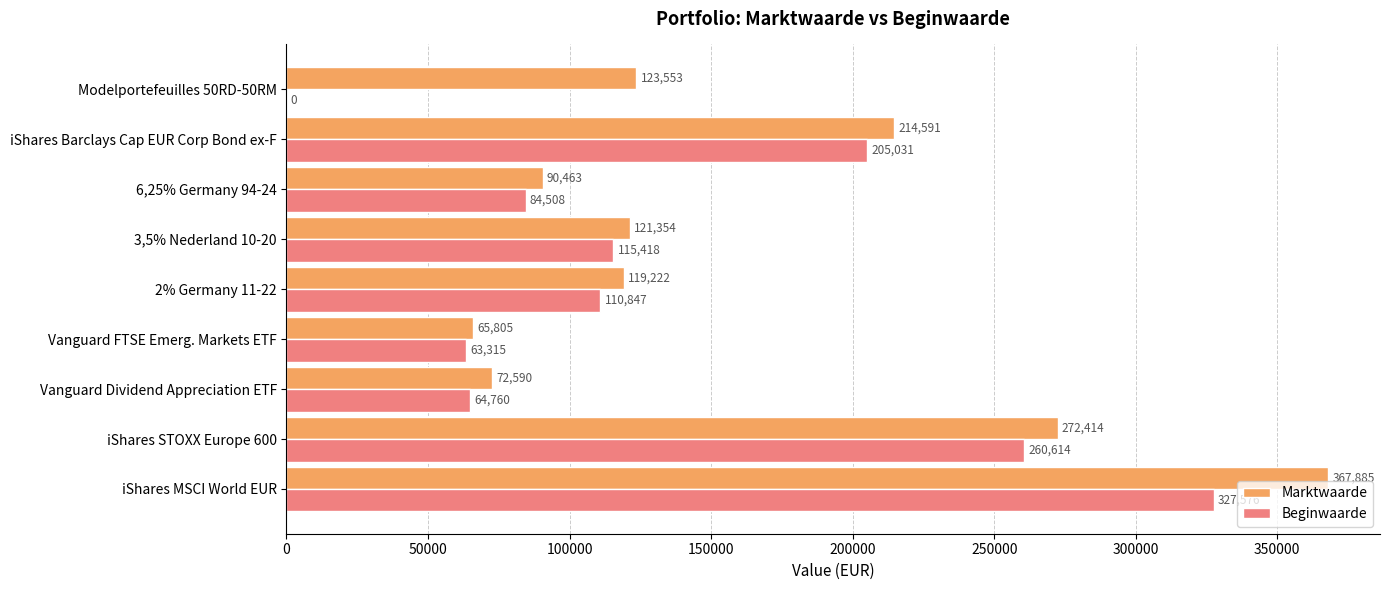

What is the maximum value shown in the chart?

367885